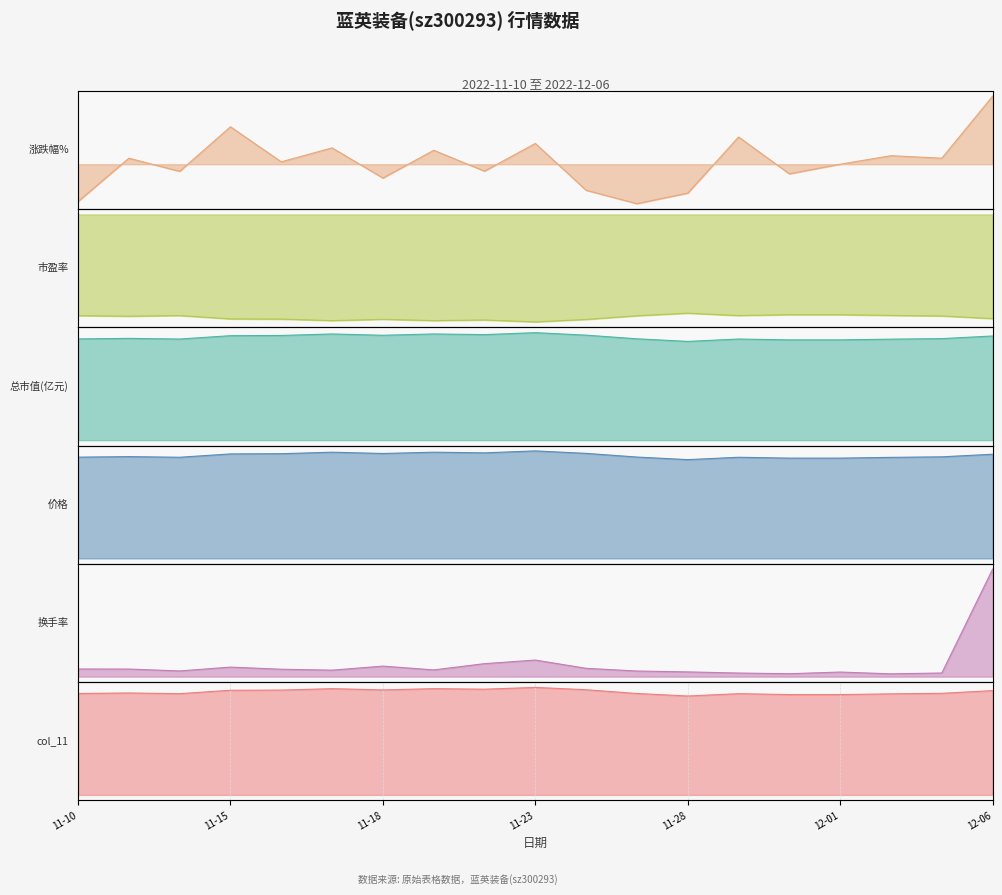

What is the average value of the 市盈率 series?

-54.7